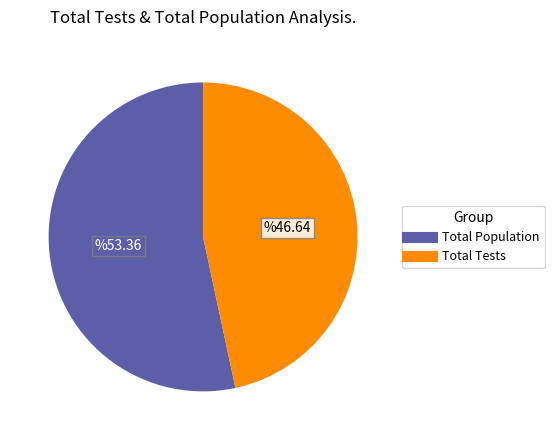

How many slices are in this pie chart?

2